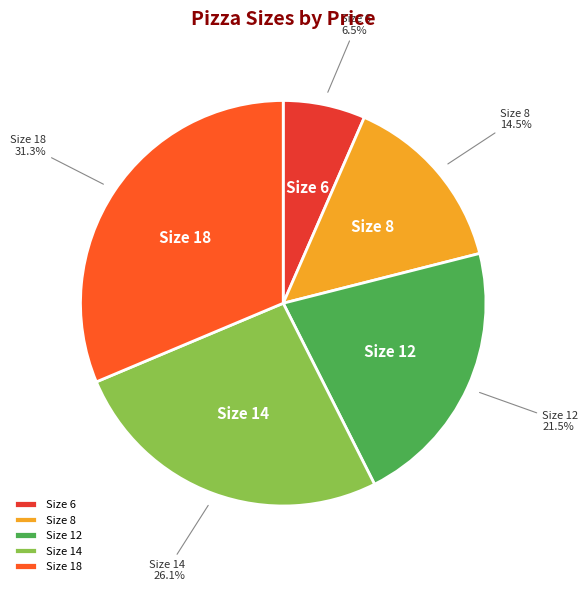

What percentage do Size 6 and Size 8 together represent?

21.0%